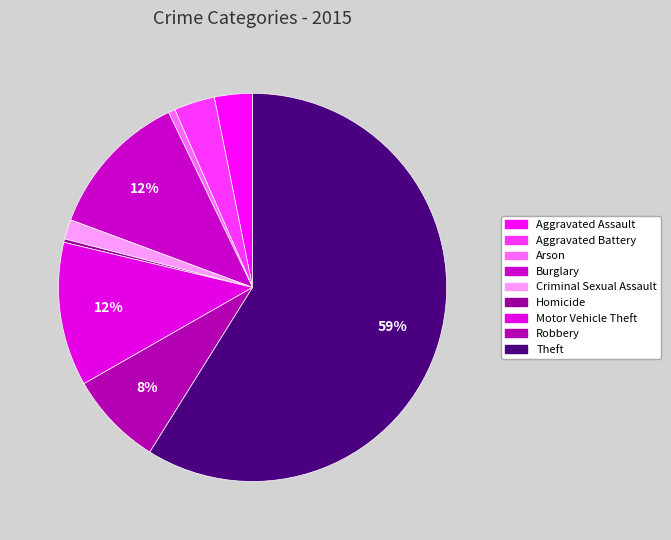

The Arson slice represents 1% of the pie. True or false?

True